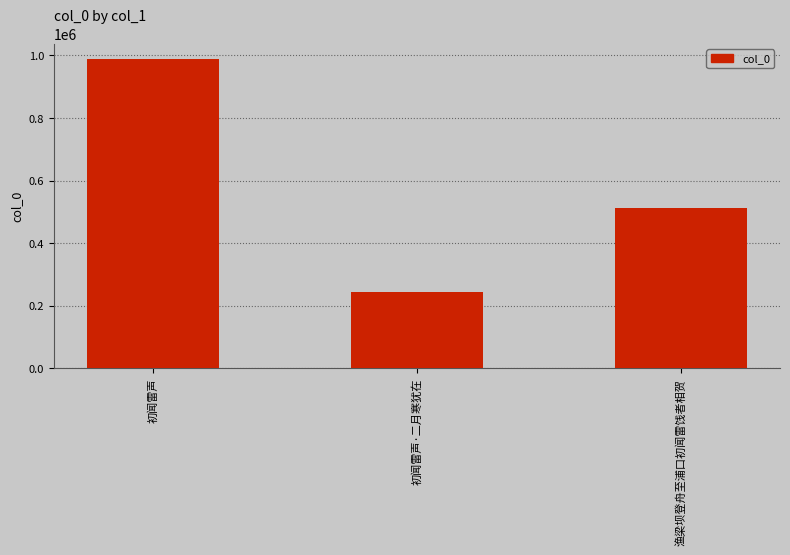

What is the sum of the values at 初闻雷声 and 渔梁坝登舟至浦口初闻雷饯者相贺?

1501352